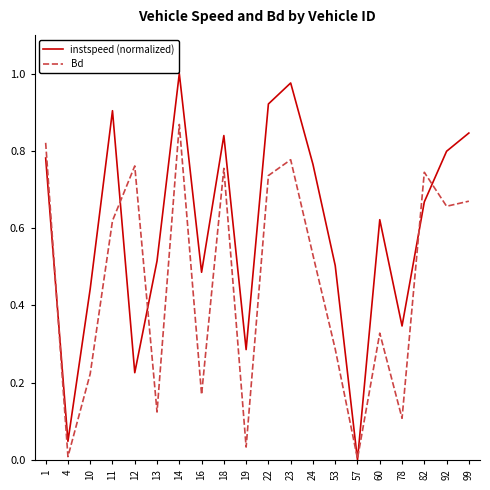

What is the sum of all Bd values?

9.2